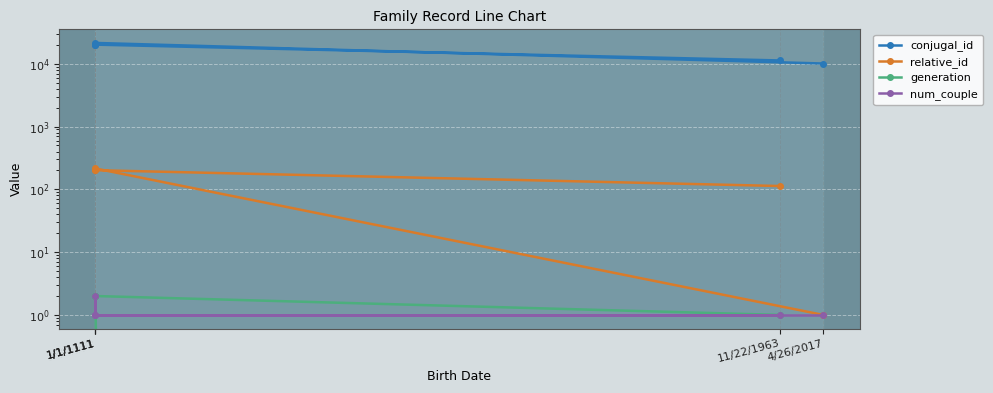

What is the total value across all series at 4/26/2017?

10103